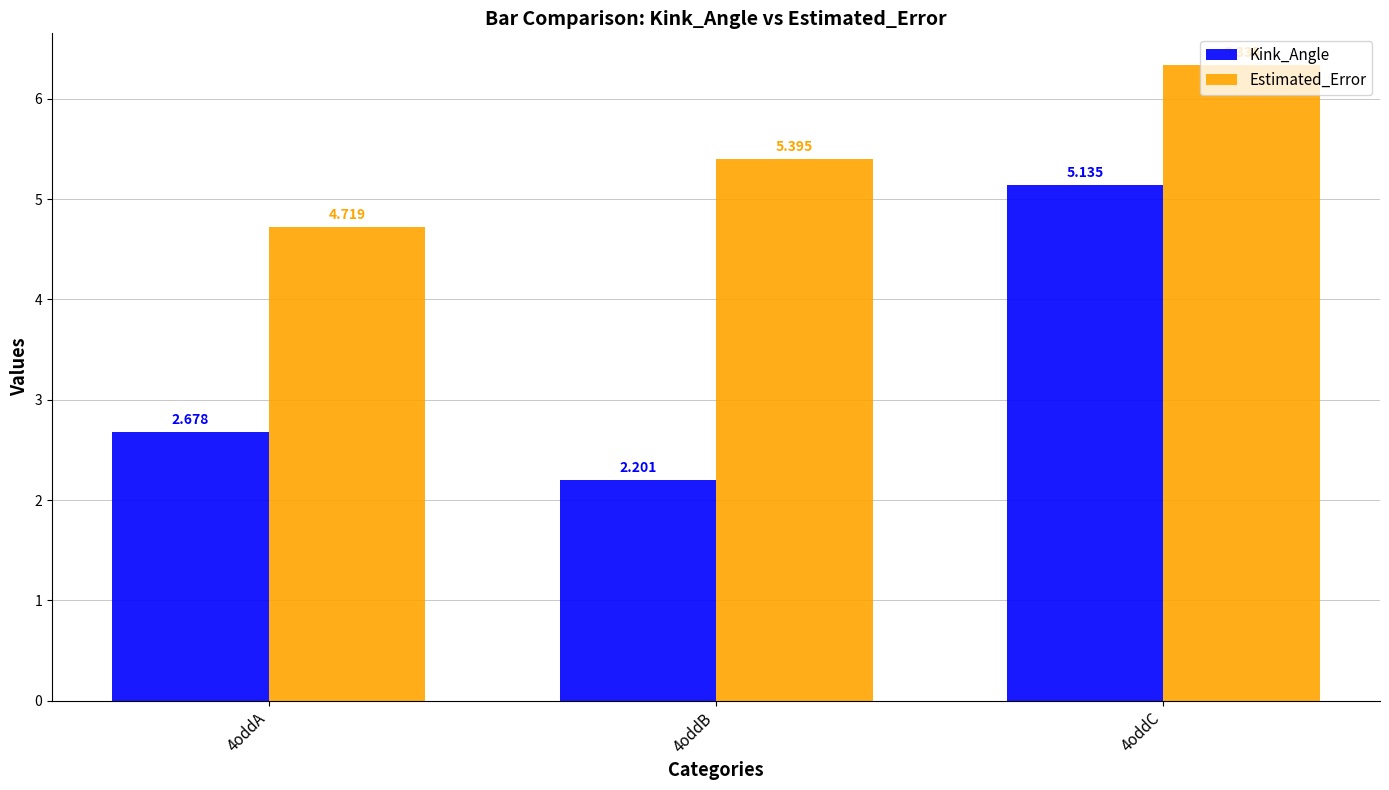

Is it true that Kink_Angle equals 1.4 at 4oddC?

False